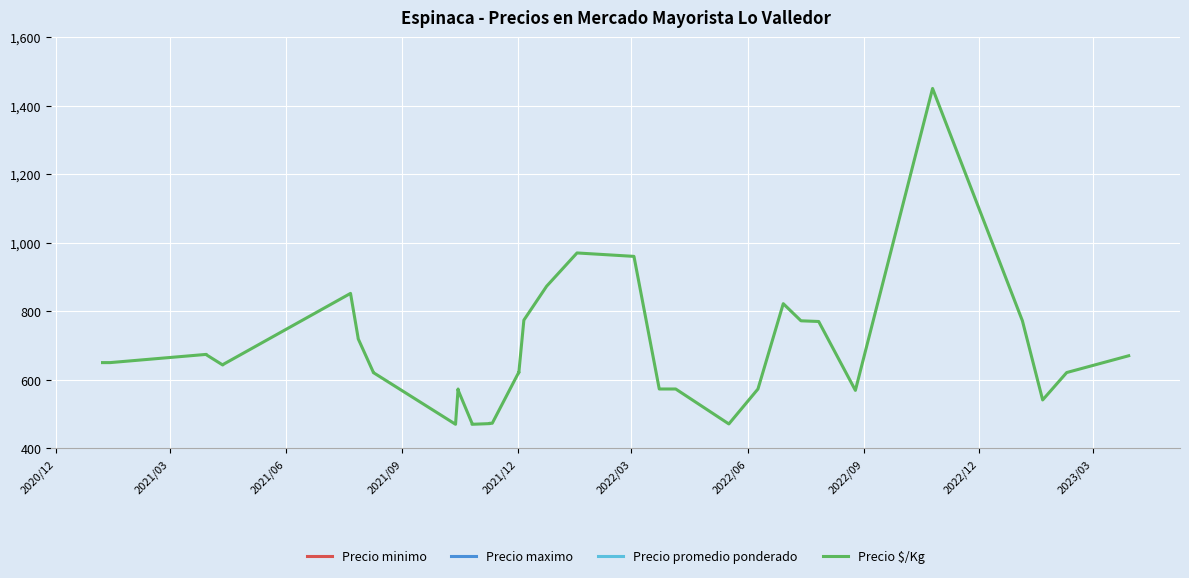

In Precio $/Kg, how many points are higher than both neighbors (excluding endpoints)?

7